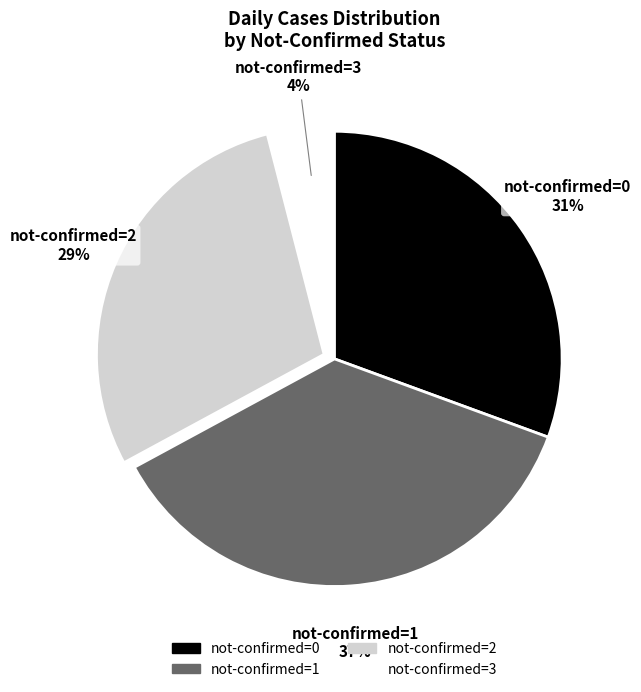

How many segments does this pie chart have?

4